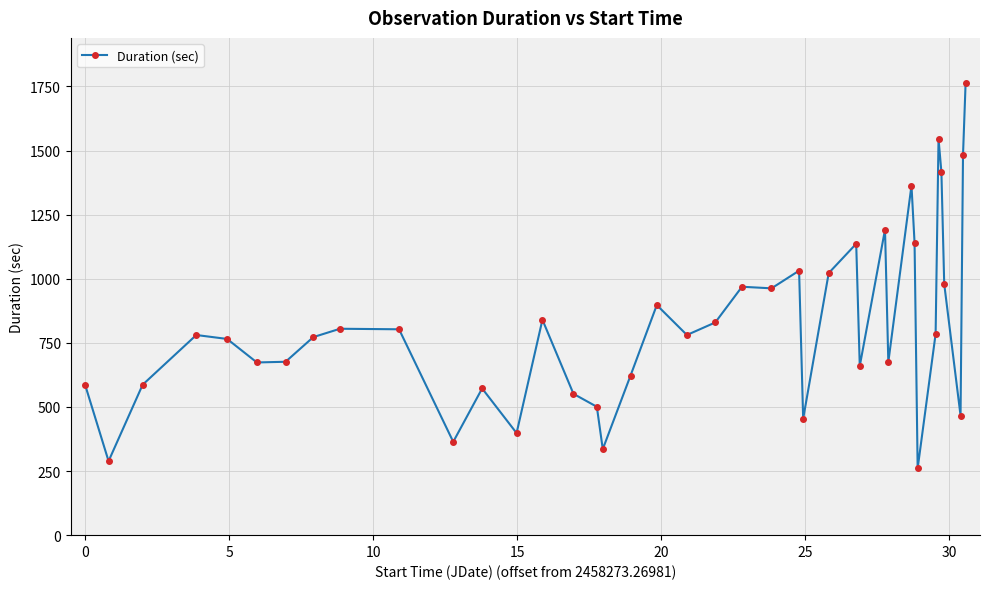

How many lines are shown in the chart?

1